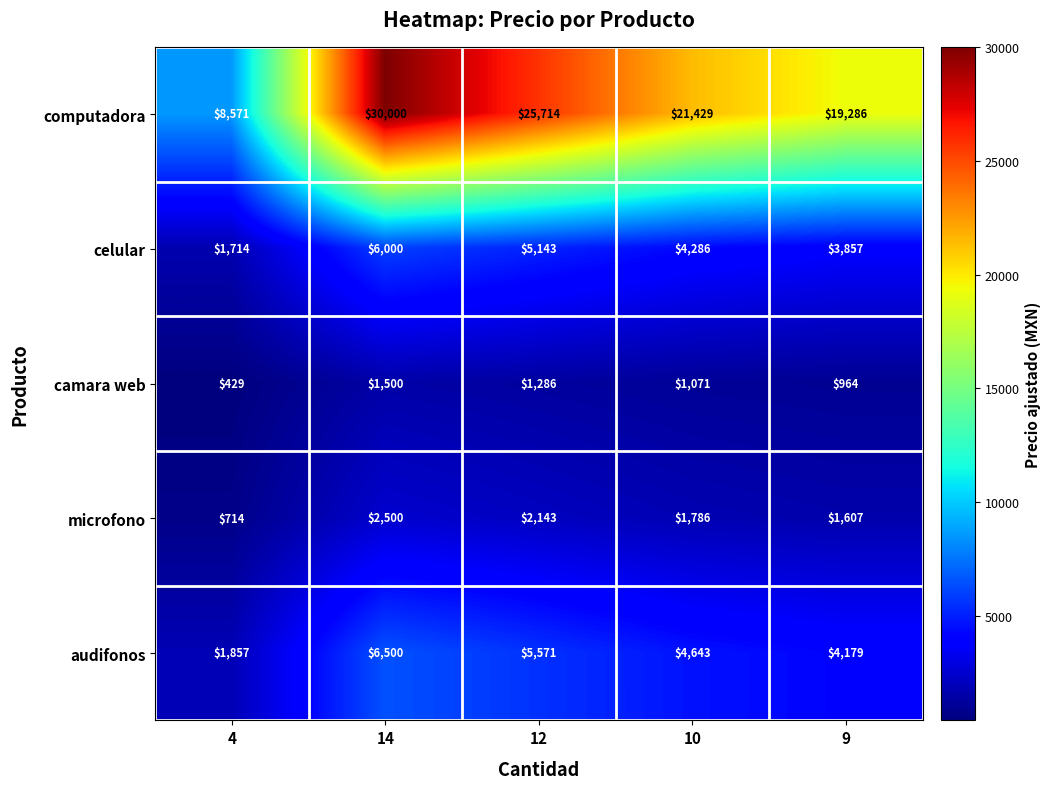

What is the spread (max minus min) of values at 10?

20358